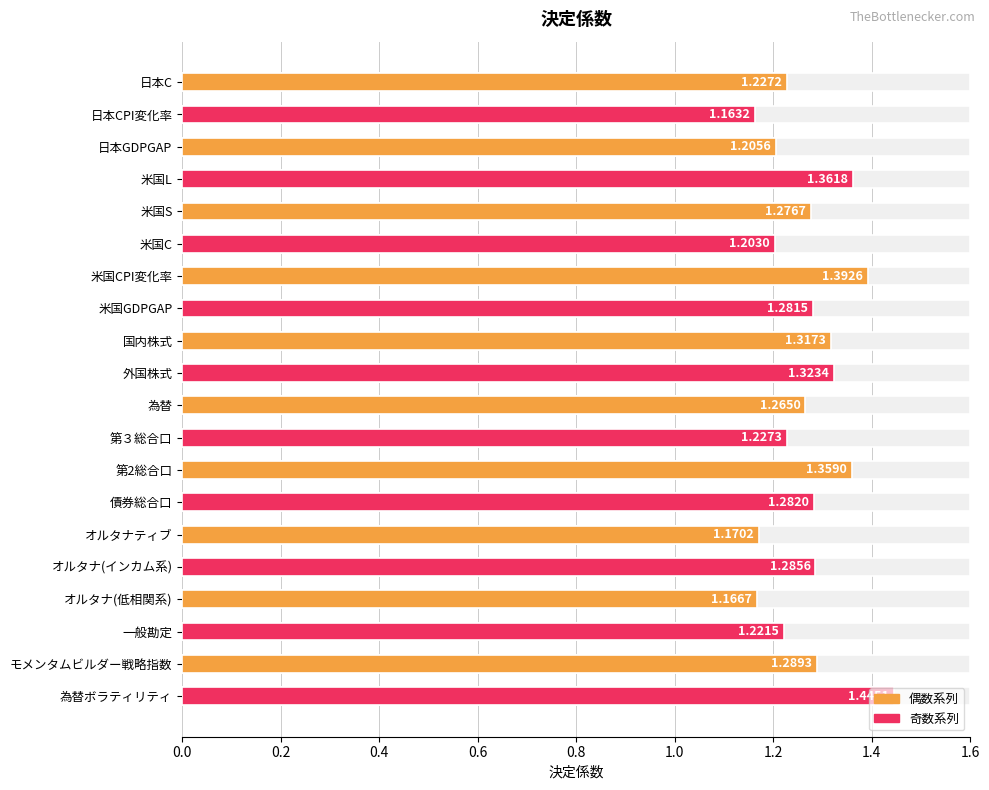

How many data points does each series have?

20